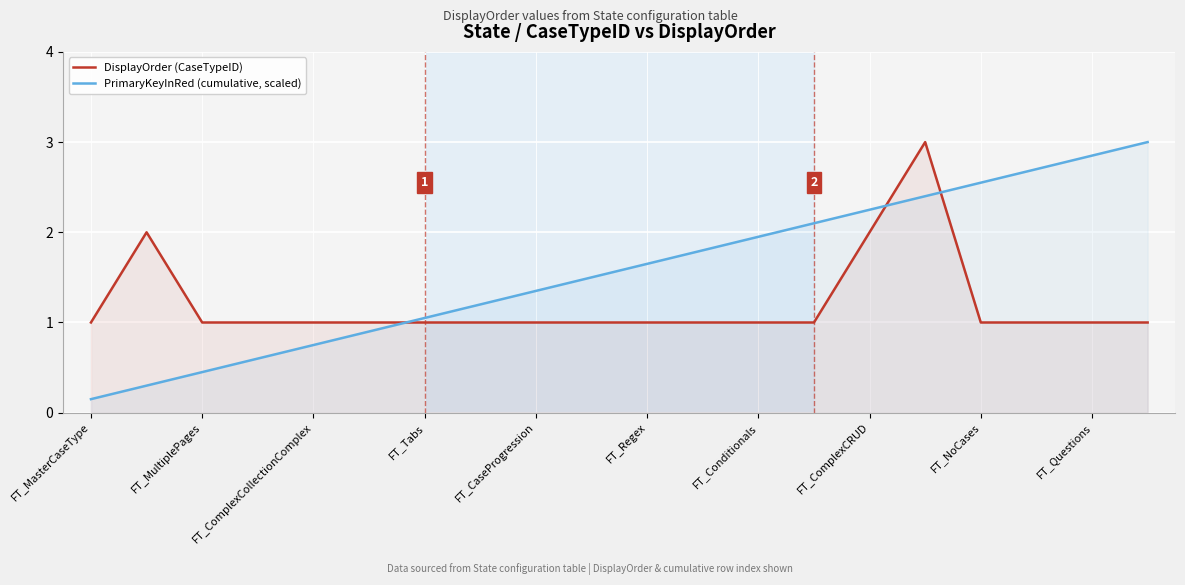

What is the average value of the DisplayOrder (CaseTypeID) series?

1.2